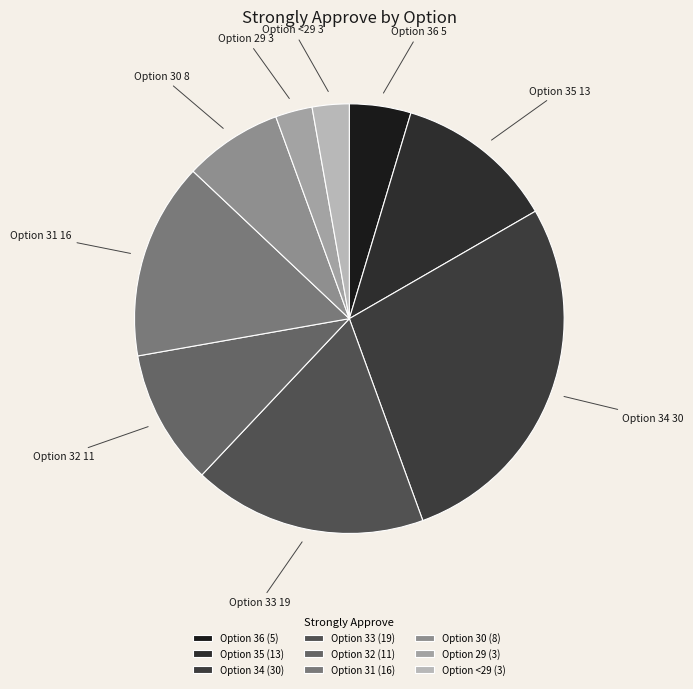

Does any single category account for the majority?

No